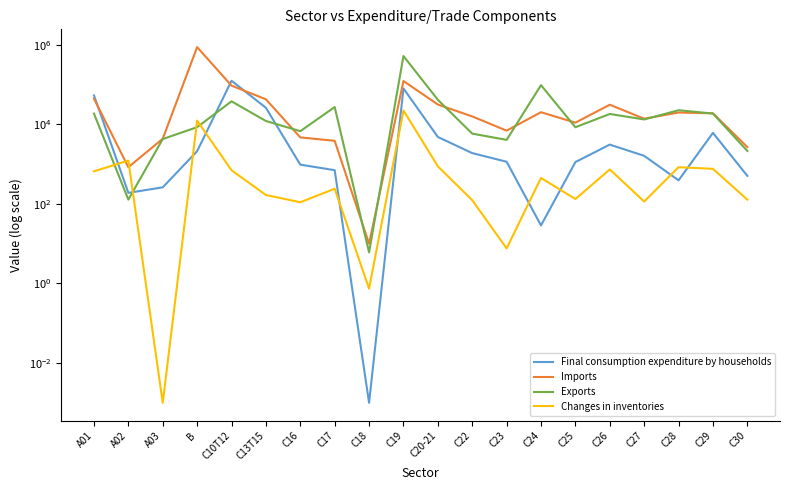

The Changes in inventories series shows 733.6 at C26. True or false?

True